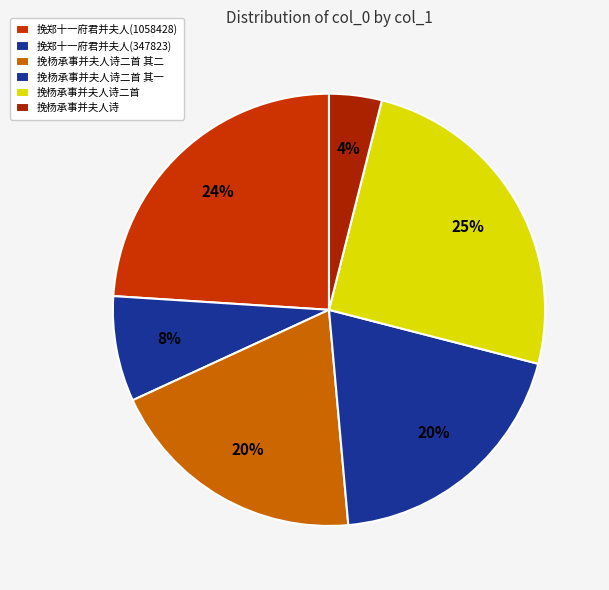

To the nearest percent, what portion does 挽杨承事并夫人诗 represent?

4%